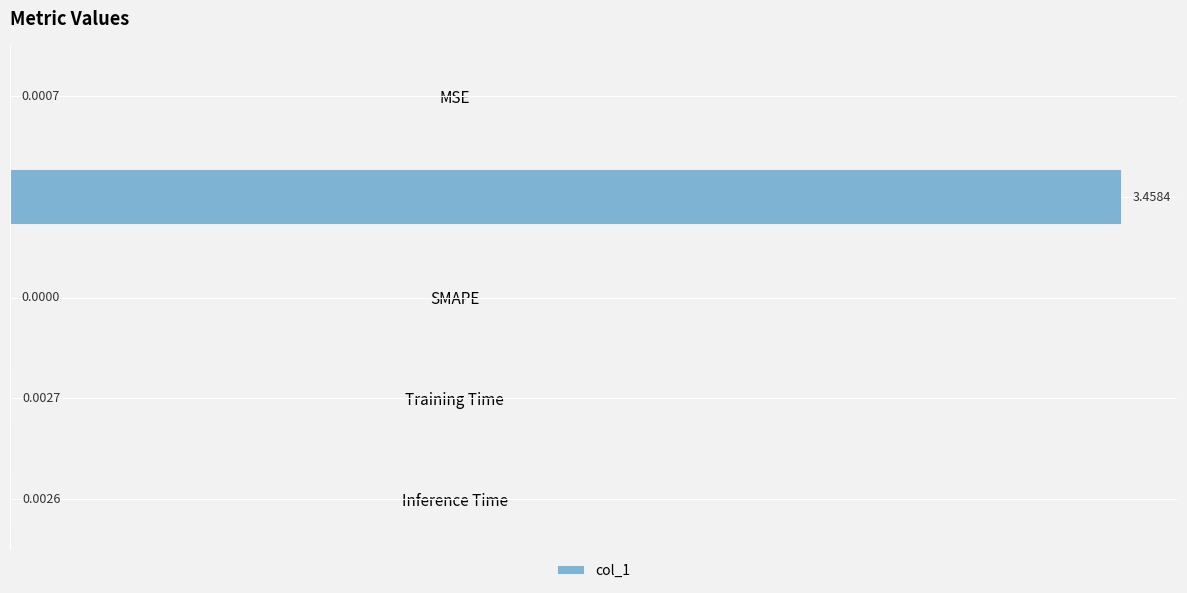

Which category has the highest value across all series?

MAPE